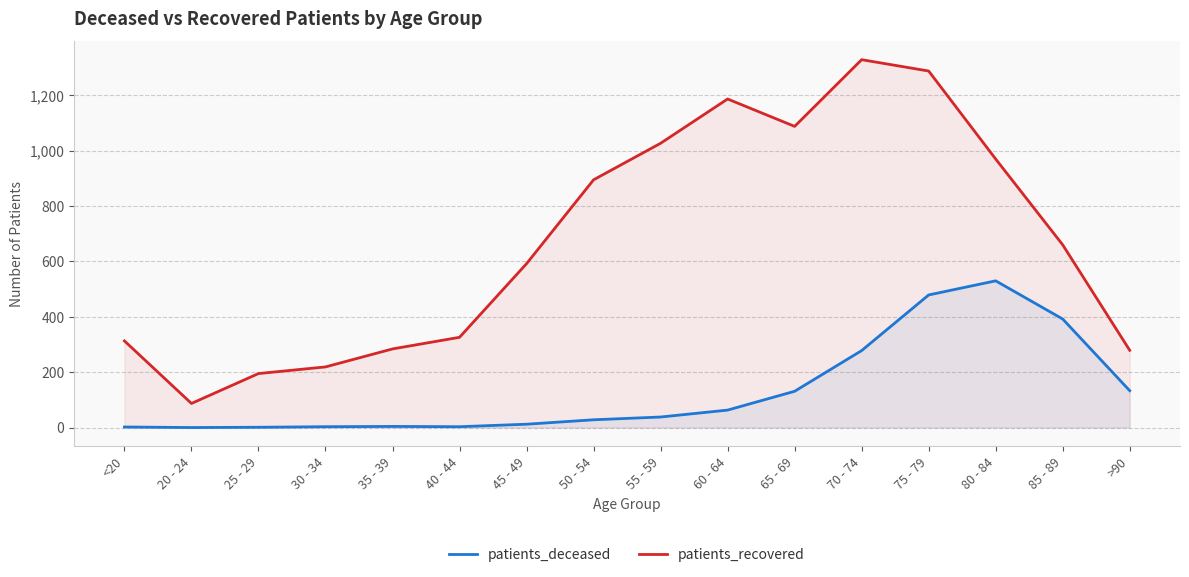

What is the value of the patients_recovered point at the 5th from the left?

284